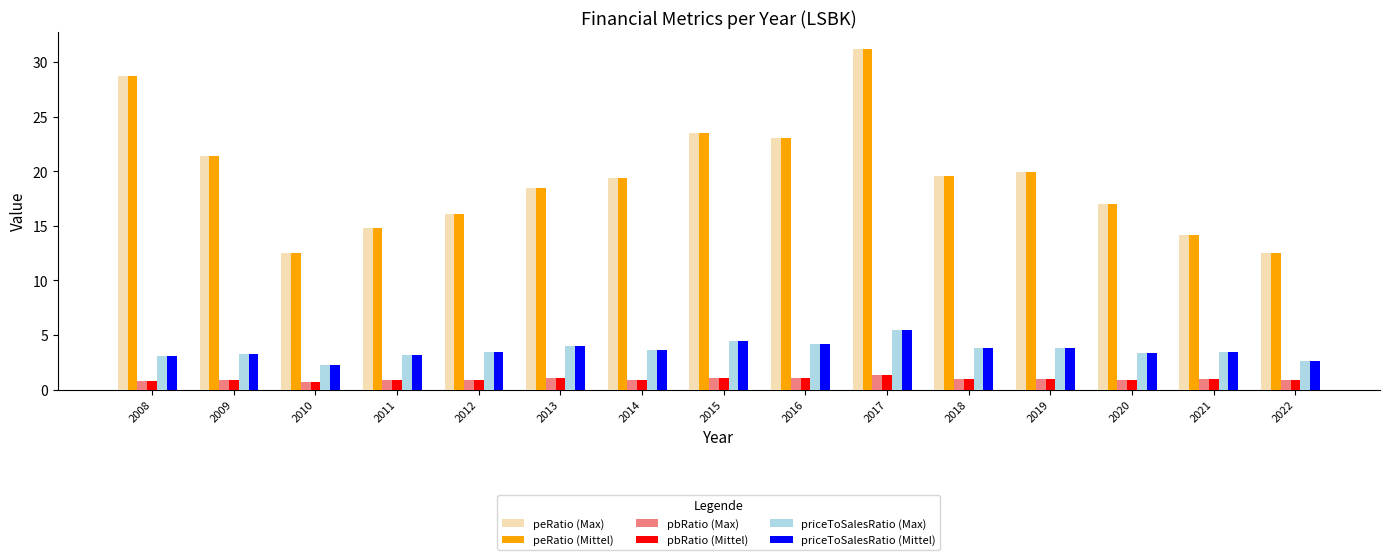

What is the total value across all series at 2019?

49.3